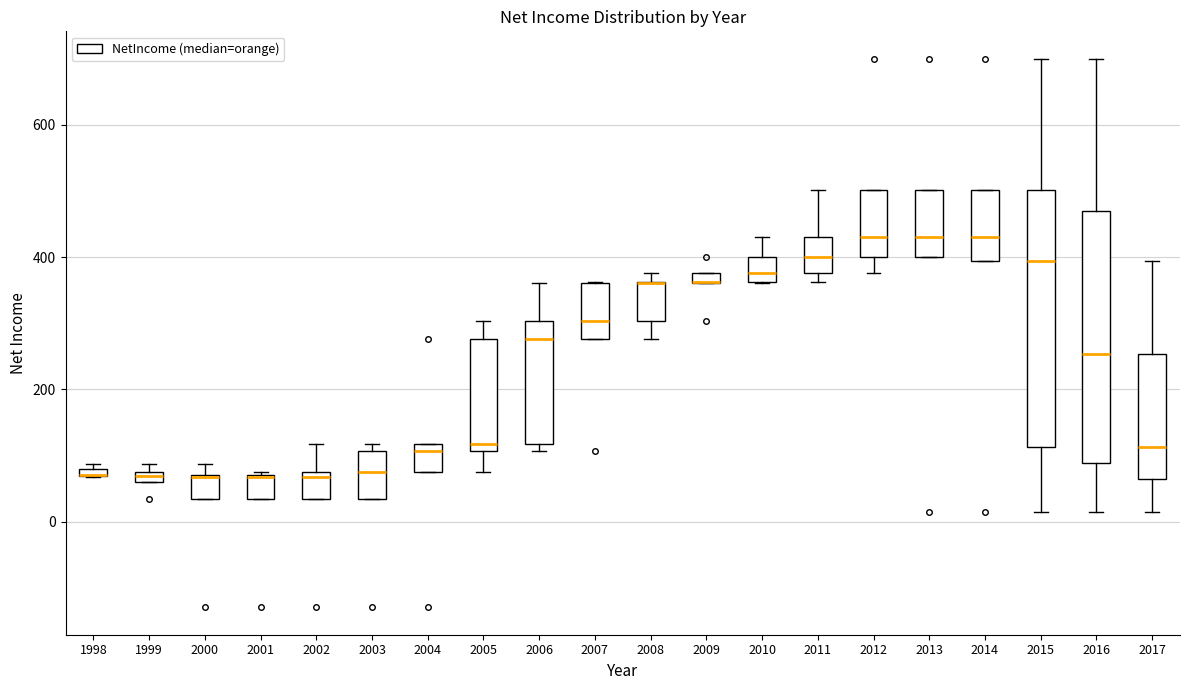

Where is the upper edge of the box at x = 1998 on the y-axis? The values are not printed on the chart, so give them approximately, as read against the axis.

80